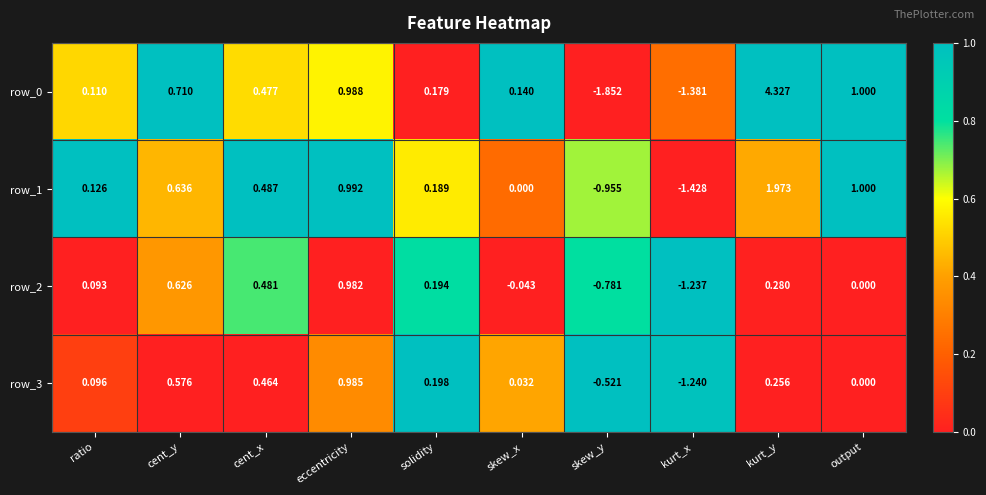

Where is row_0 nearest to the value 1?

output